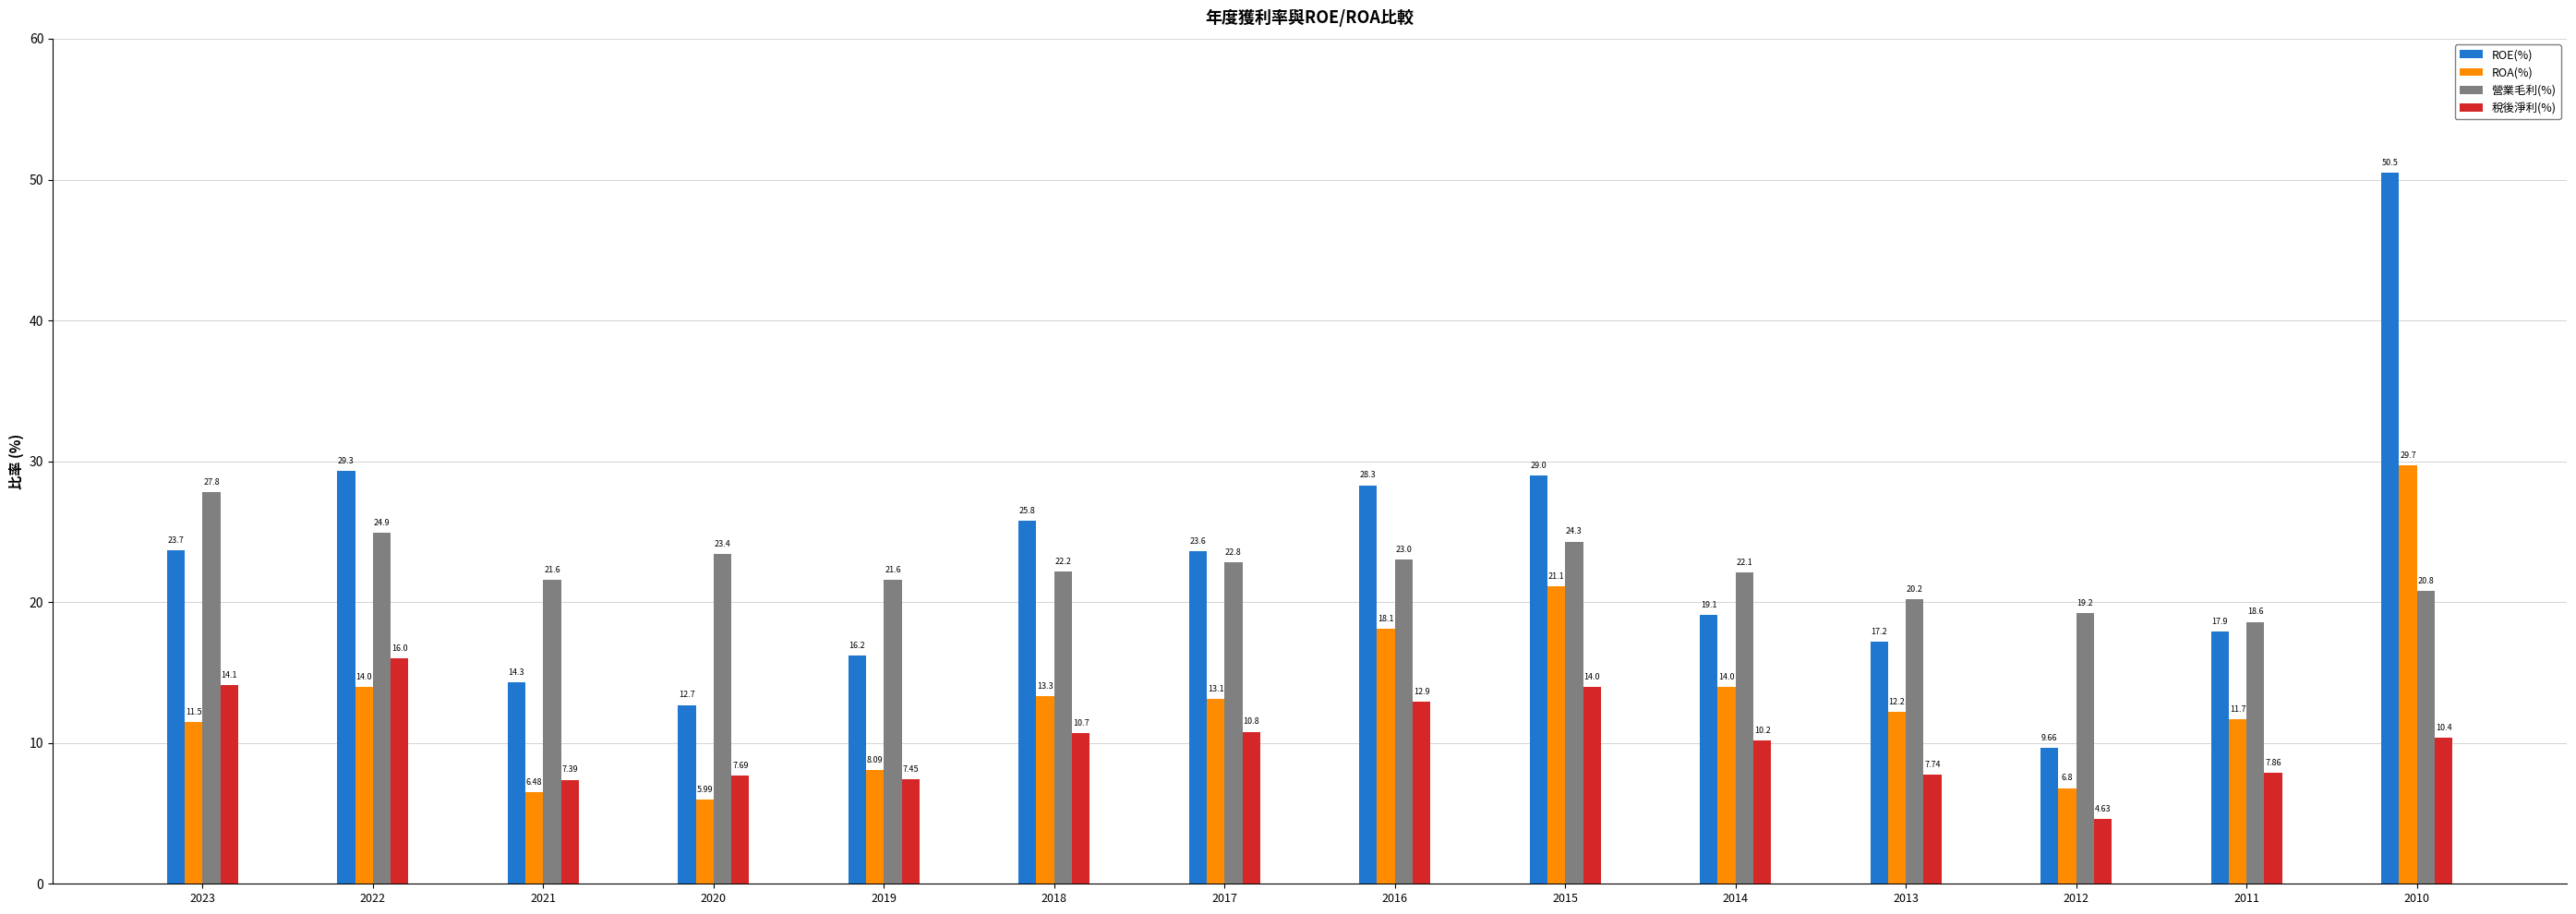

What are all the series names shown in the legend?

ROE(%), ROA(%), 營業毛利(%), 稅後淨利(%)